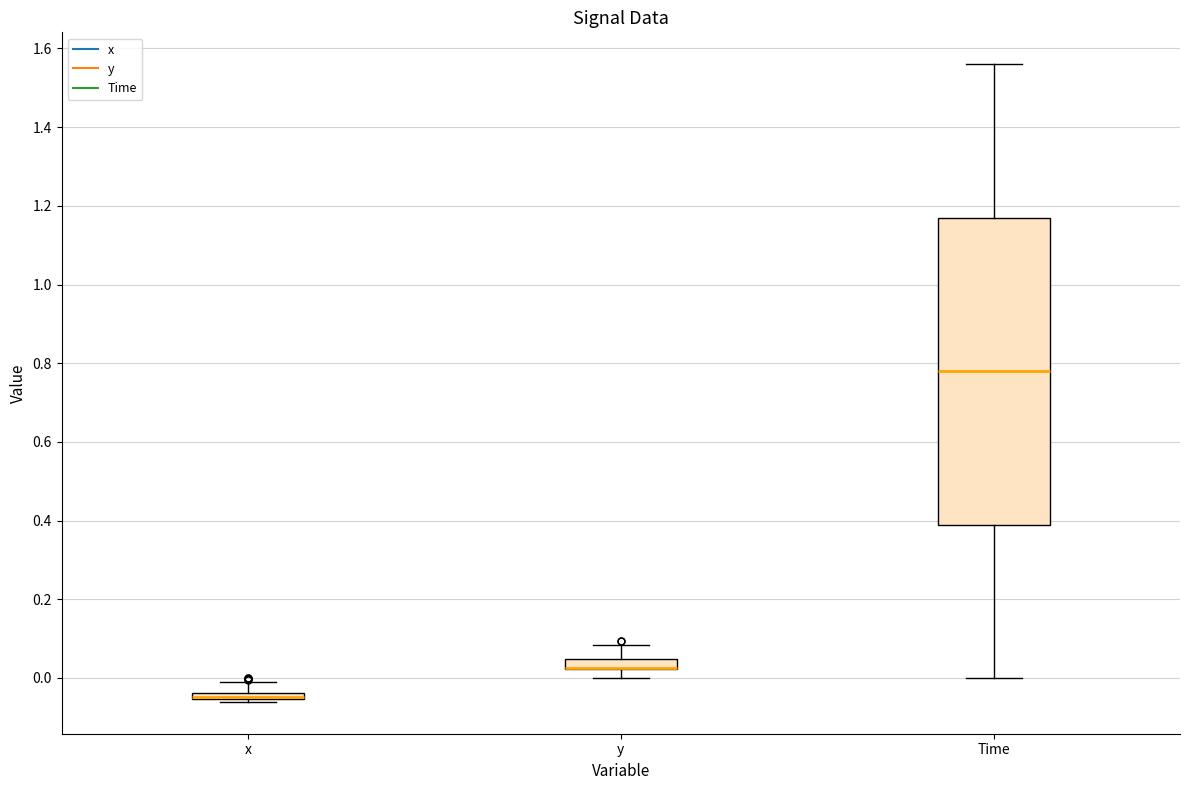

Where is the lower edge of the box for Time on the y-axis? The values are not printed on the chart, so give them approximately, as read against the axis.

0.40